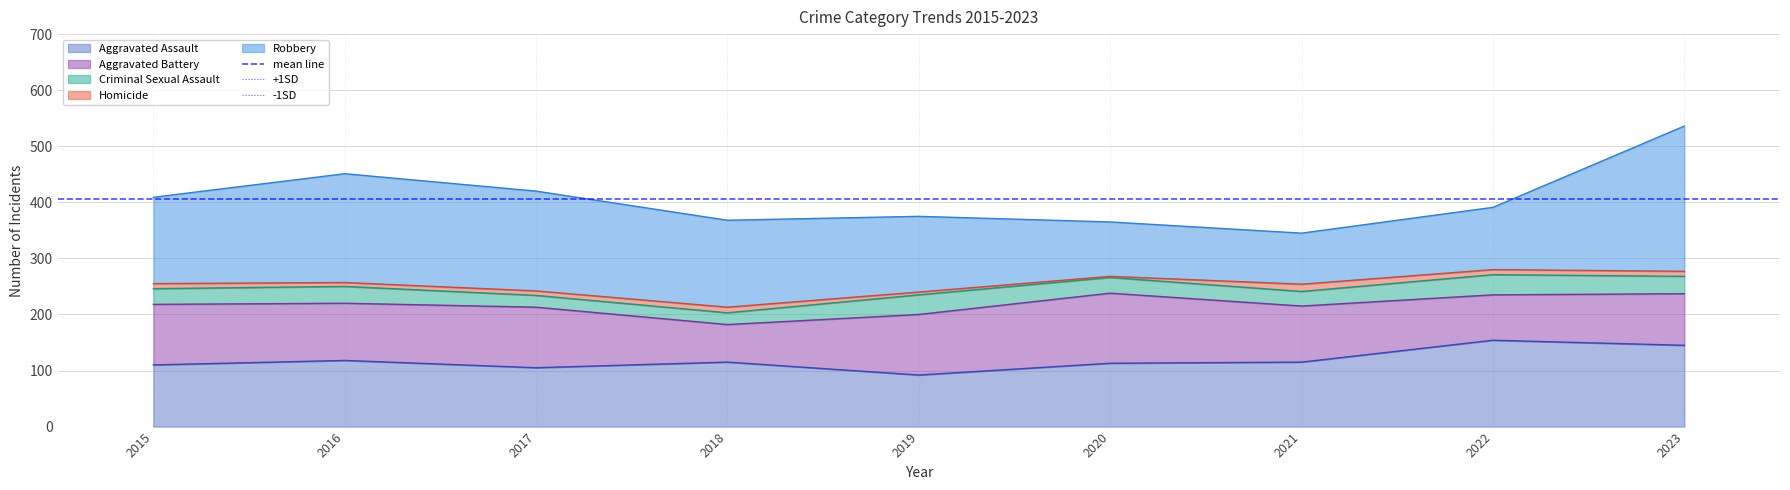

Is the value of -1SD at 2015 greater than the value of +1SD at 2016?

No